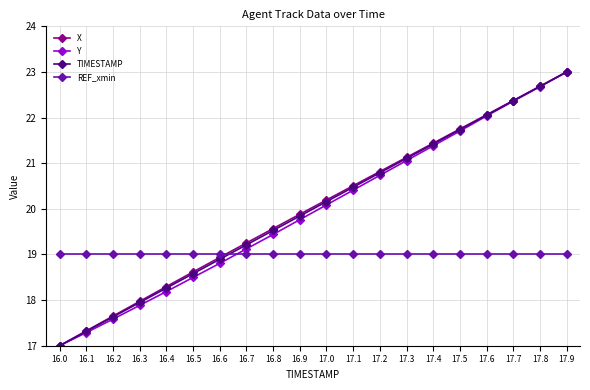

What is the approximate value of REF_xmin at 17.9?

19.0